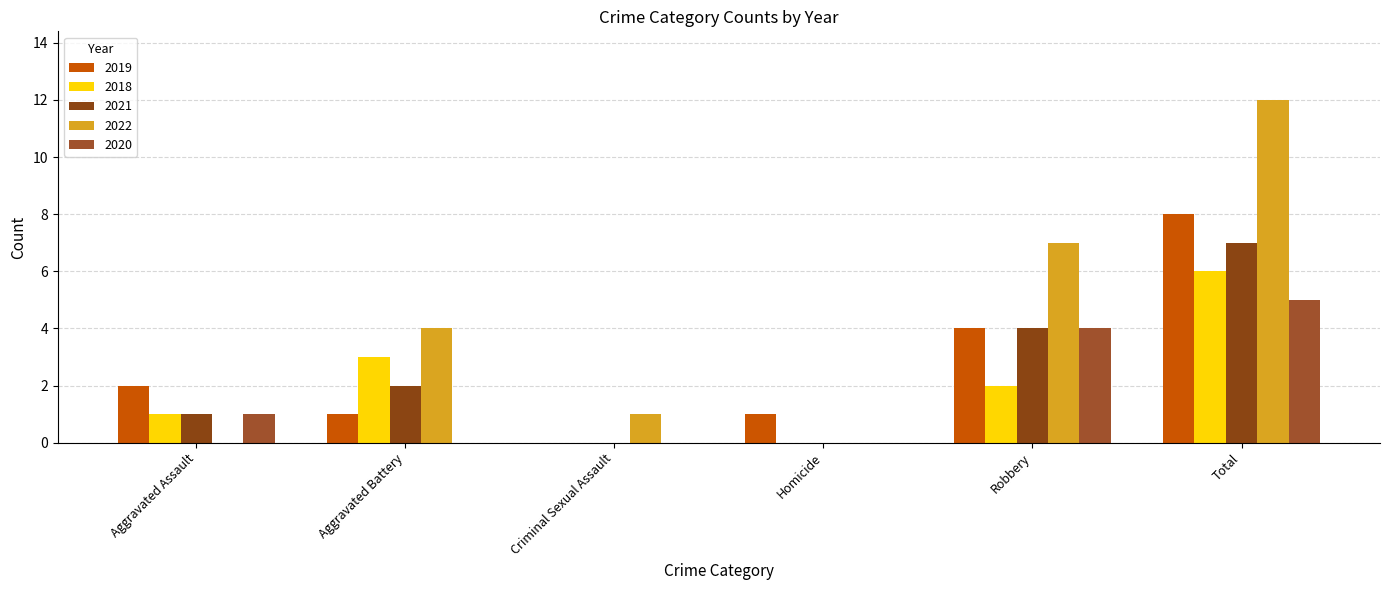

Is it true that 2021 equals -4 at Homicide?

False